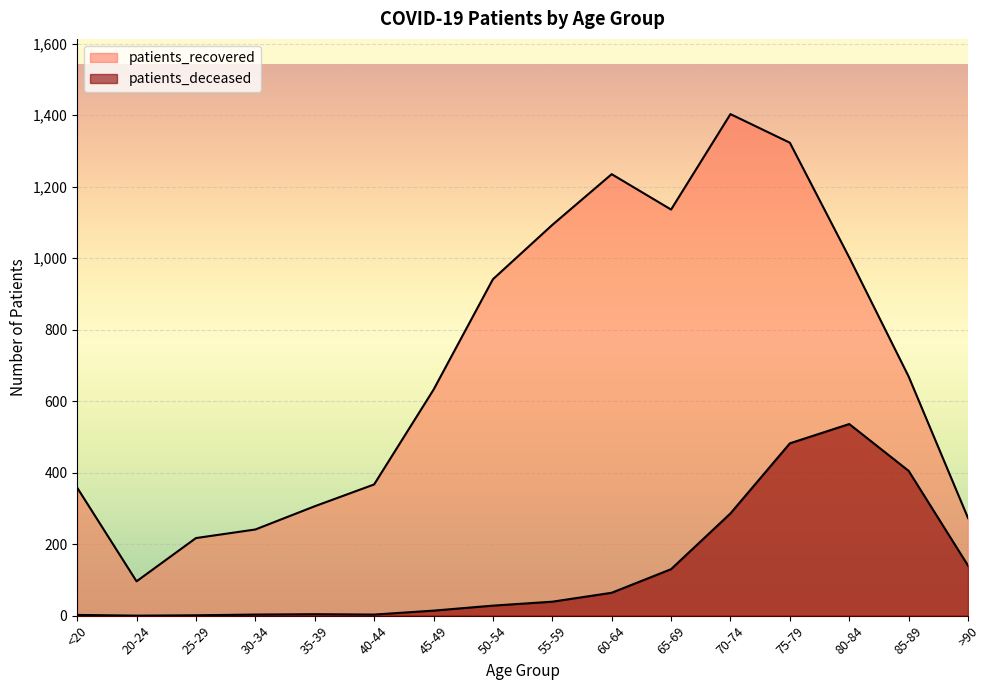

What is the difference between the highest and lowest values at 35-39?

302